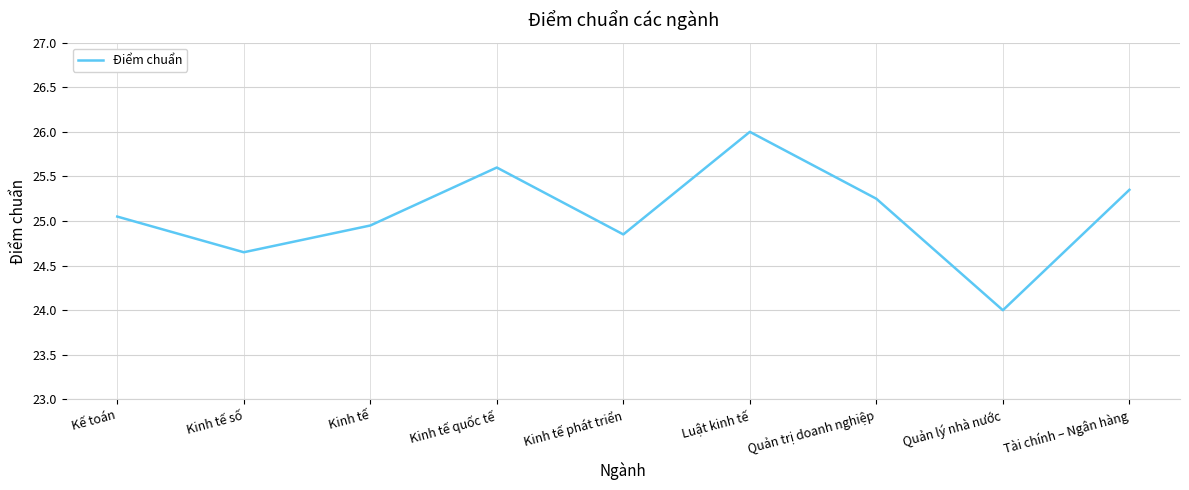

What is the difference between the maximum and minimum values?

2.0